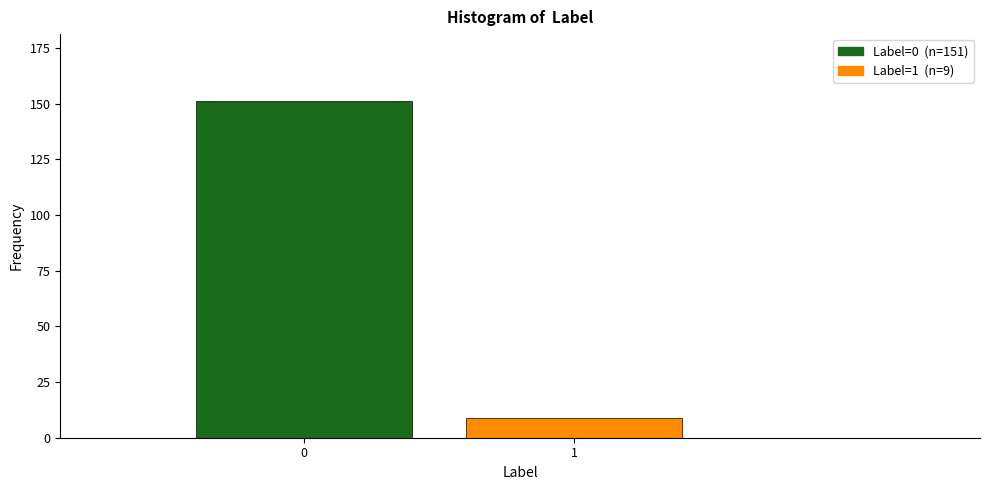

Reading right to left, what are all the values shown in this chart?

1=9	0=151